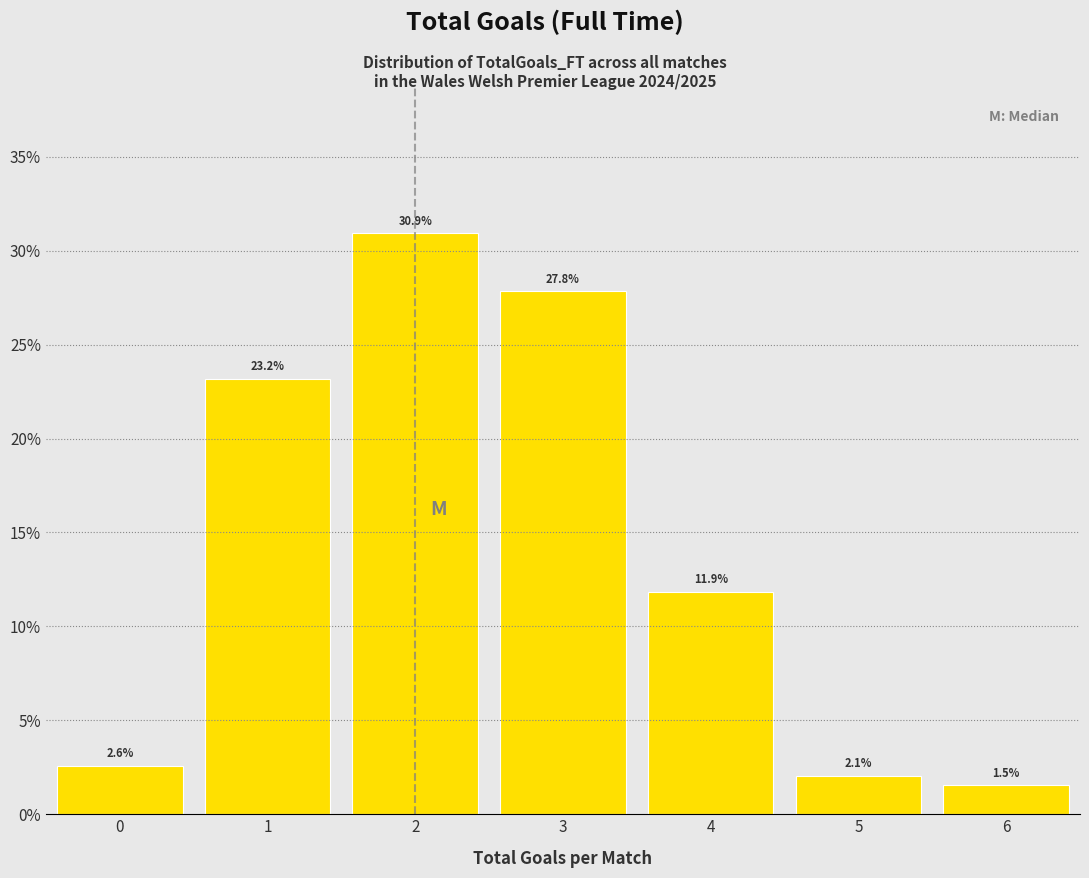

What is the height of the bar covering 3.5 to 4.5 on the x-axis?

11.9